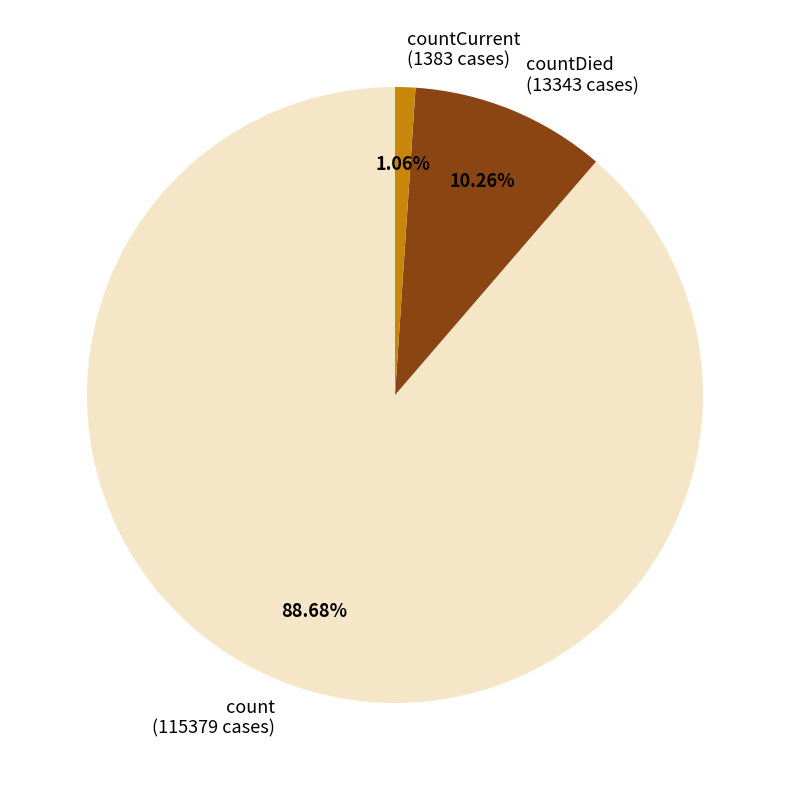

Between countDied (13343 cases) and countCurrent (1383 cases), which is larger?

countDied (13343 cases)